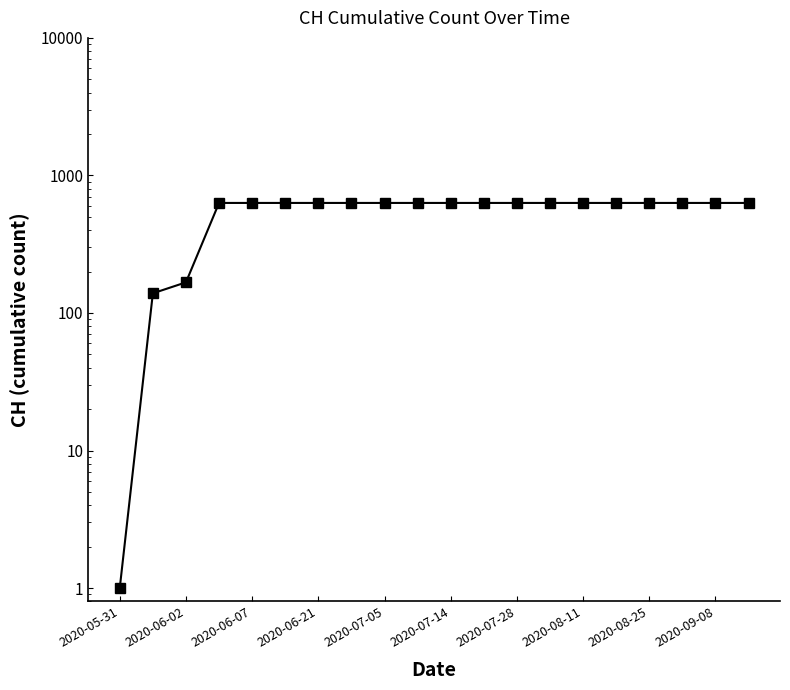

The value at 13 is 245. True or false?

False